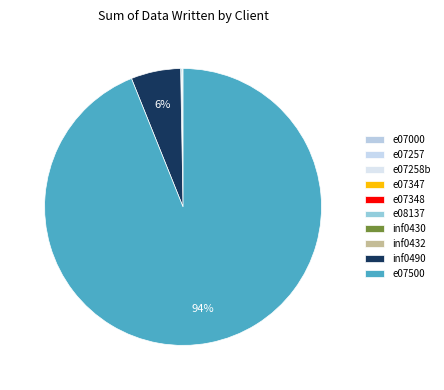

Which slice is the largest?

e07500